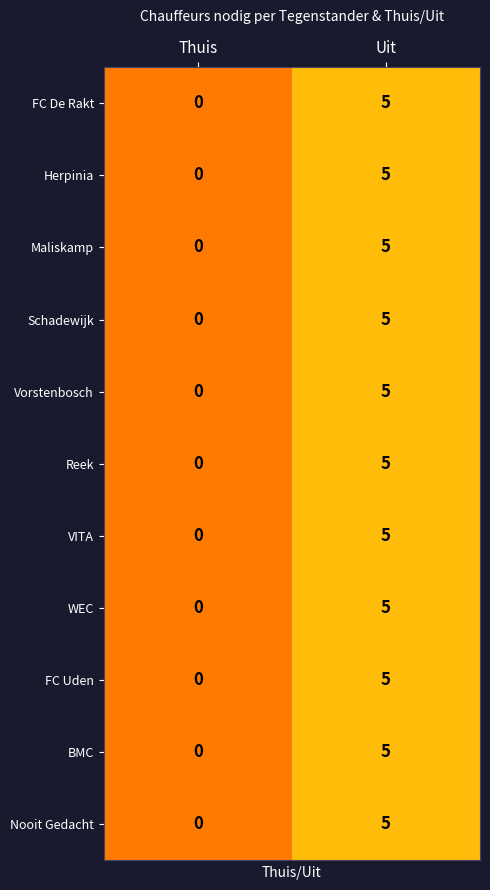

What is the sum of the Vorstenbosch values at Thuis and Uit?

5